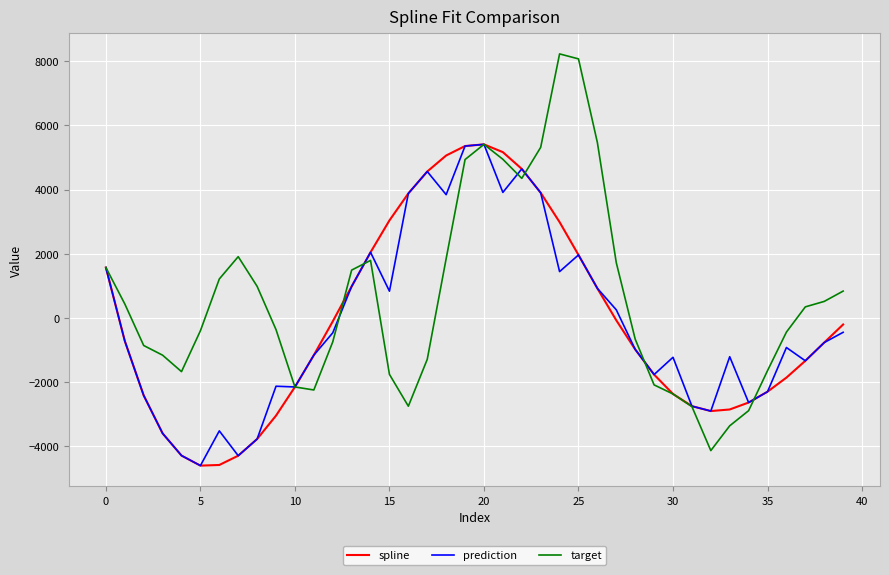

Which series has the widest spread of values?

target